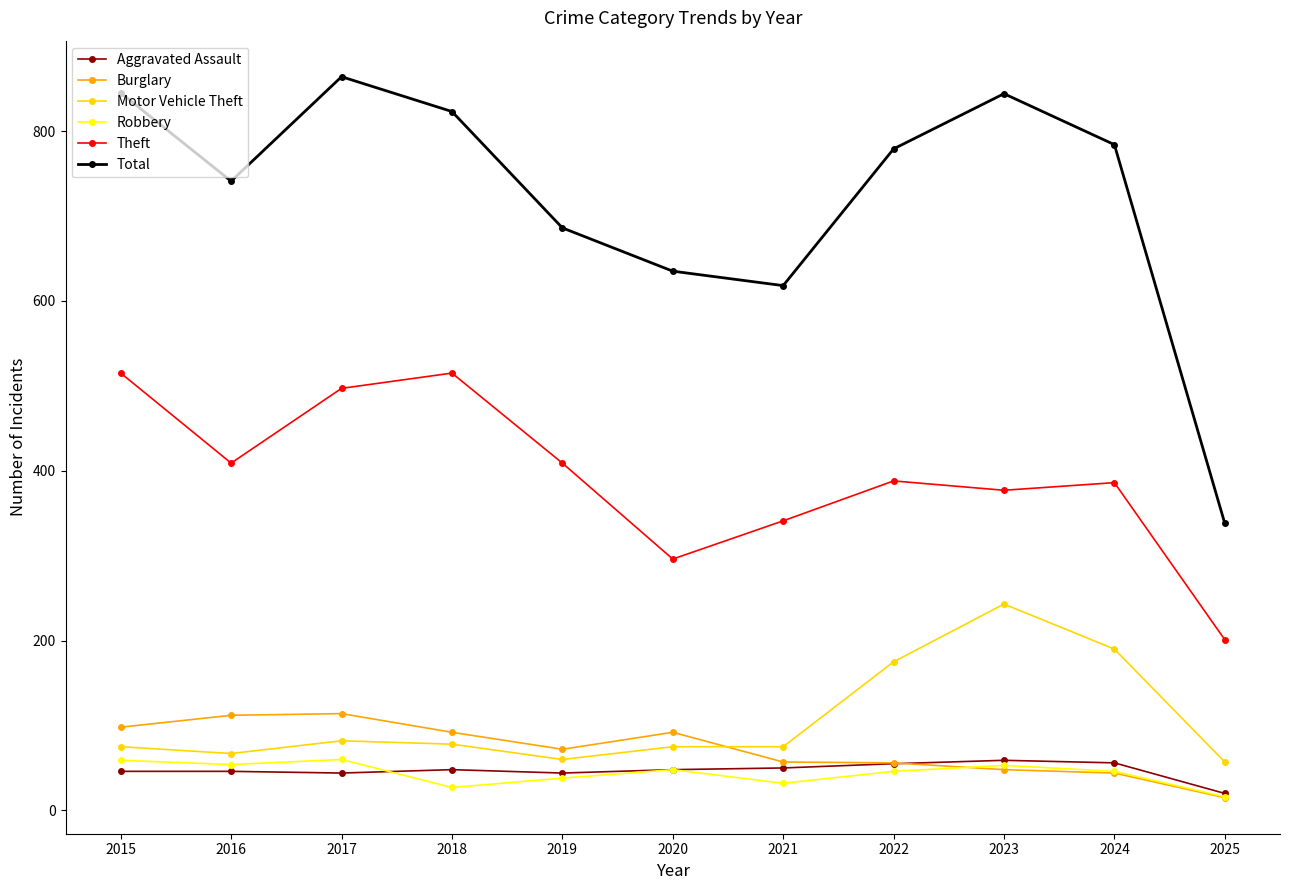

What is the total value across all series at 2025?

647